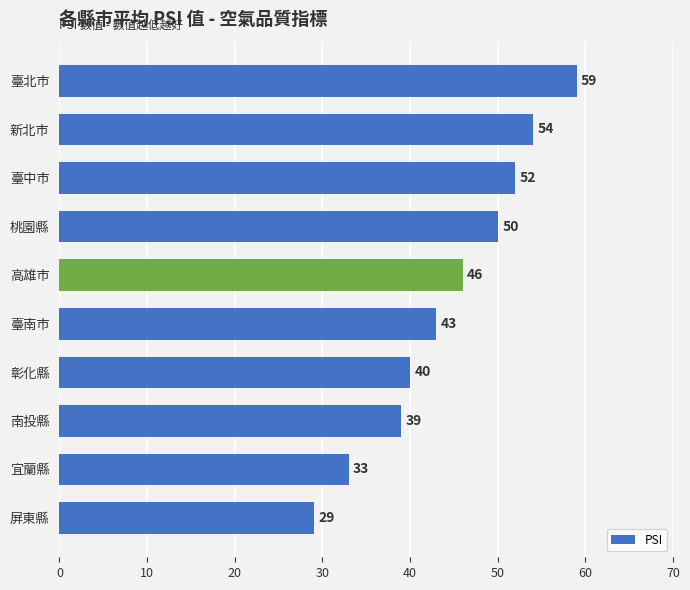

Rank the categories by value from highest to lowest.

臺北市, 新北市, 臺中市, 桃園縣, 高雄市, 臺南市, 彰化縣, 南投縣, 宜蘭縣, 屏東縣